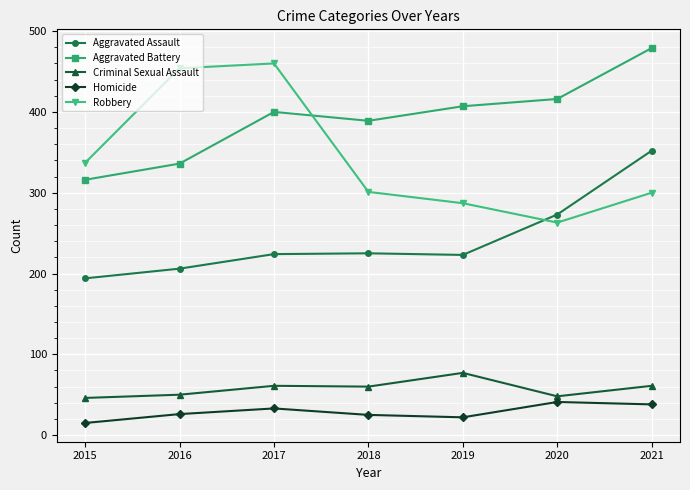

True or false: Homicide and Robbery cross at least once.

False